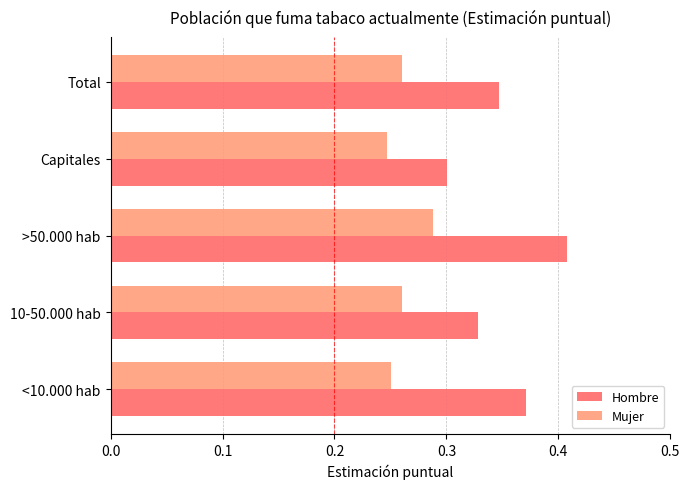

At which label does Mujer reach its peak?

>50.000 hab